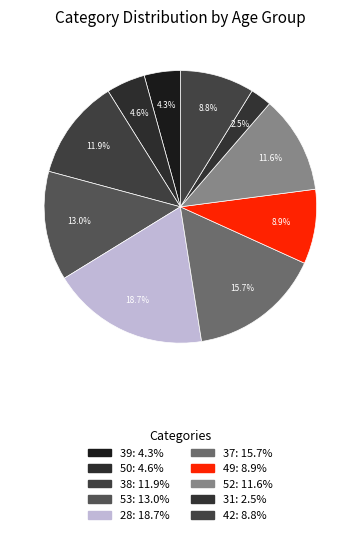

How many segments does this pie chart have?

10